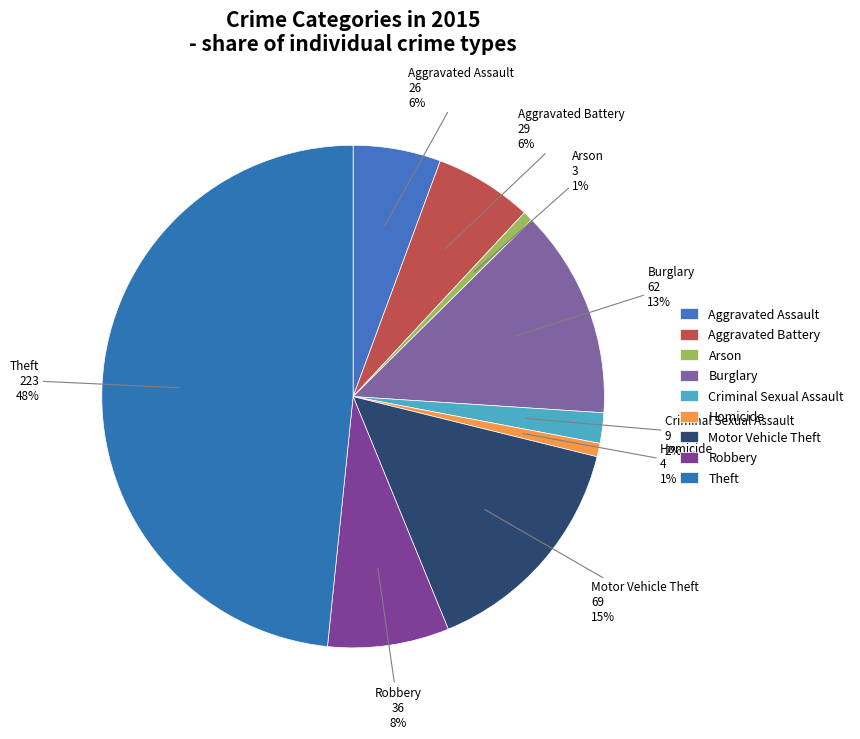

Between Burglary and Arson, which is larger?

Burglary